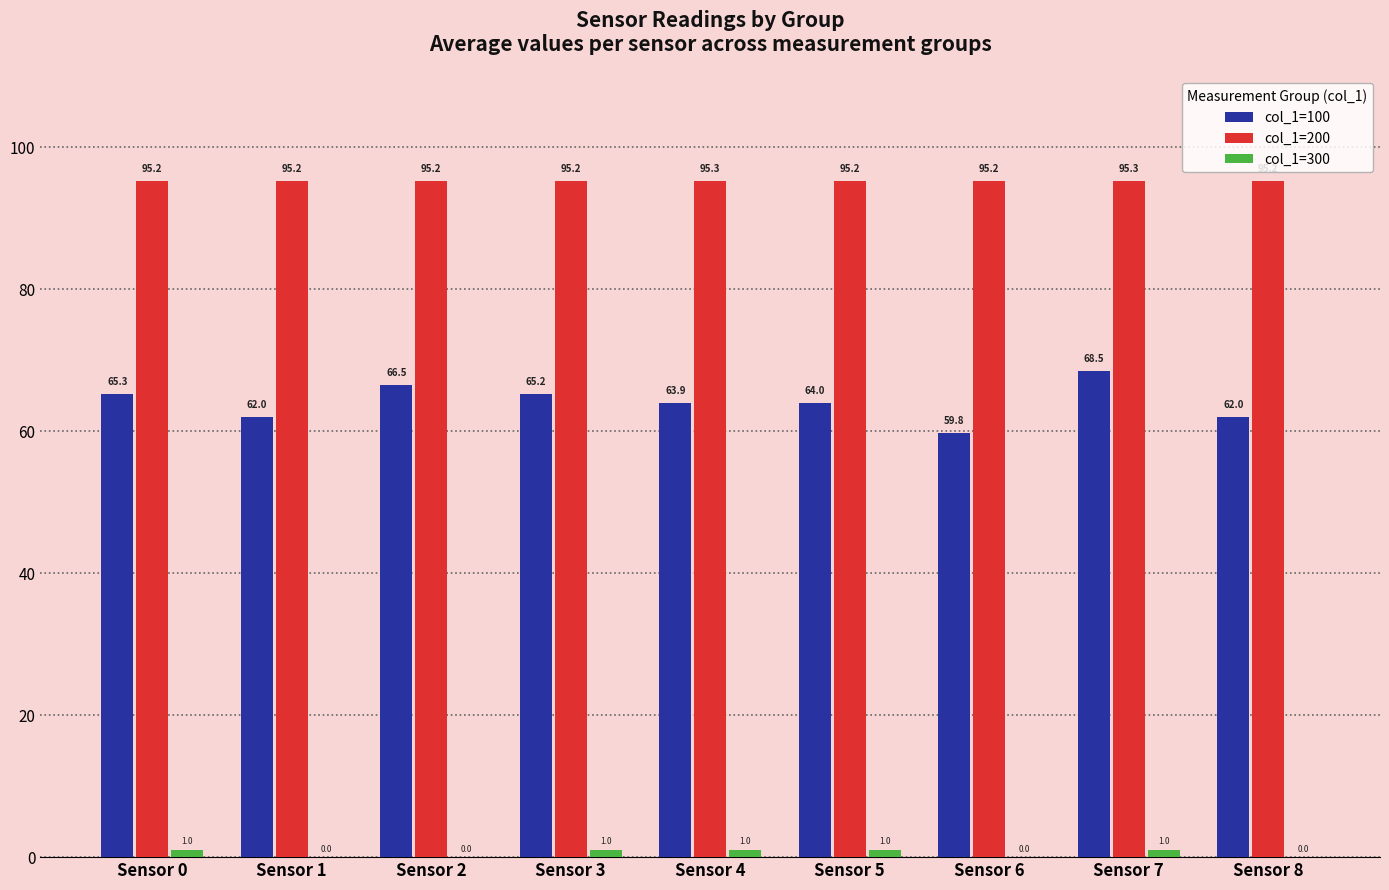

The value of col_1=100 at Sensor 5 is 64.0. True or false?

True